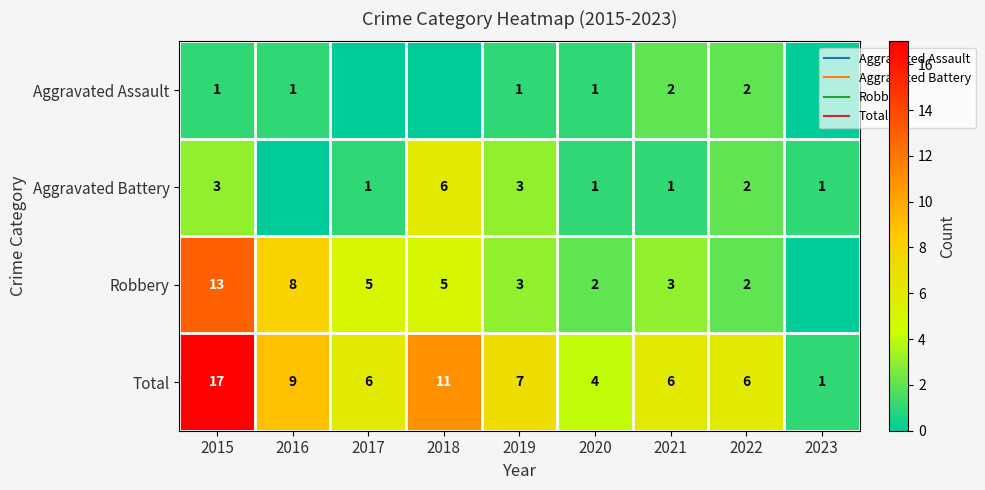

What is the difference between the maximum and minimum values in the Total series?

16